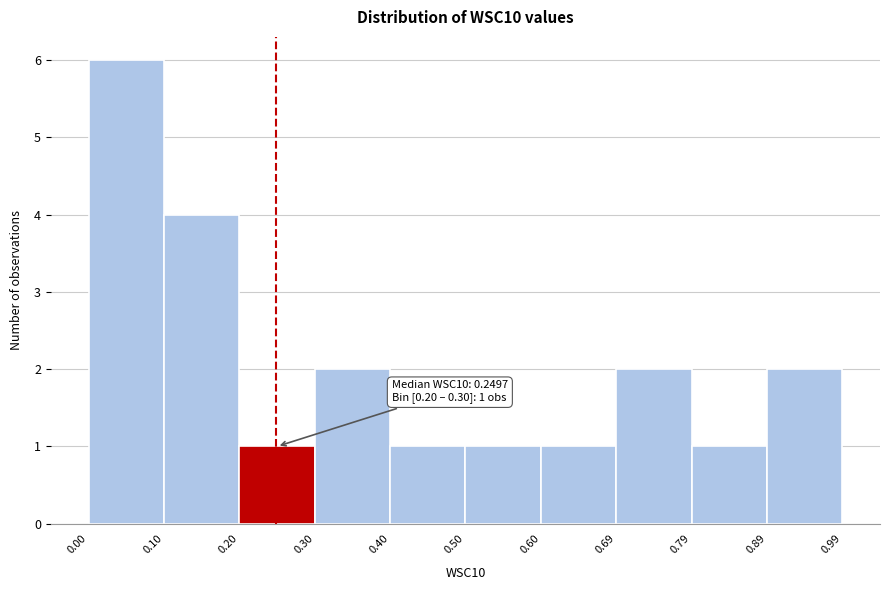

Over which range of the x-axis is the bar tallest?

0.00 to 0.10